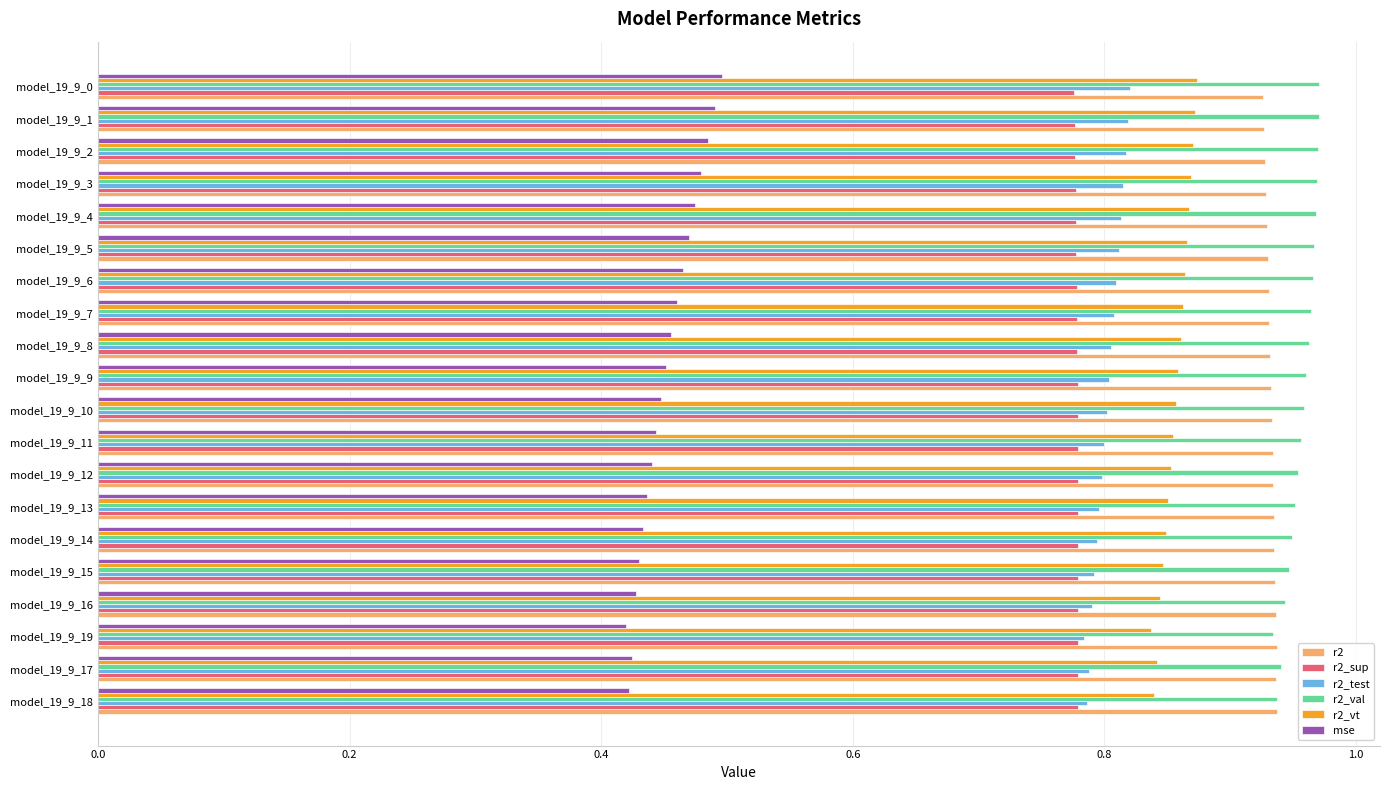

Is it true that r2_val equals 0.6 at model_19_9_13?

False